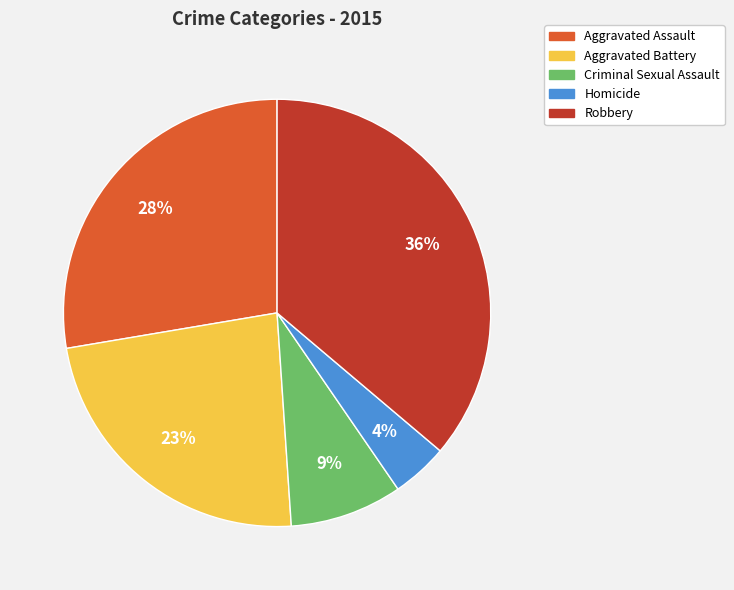

To the nearest percent, what portion does Robbery represent?

36%